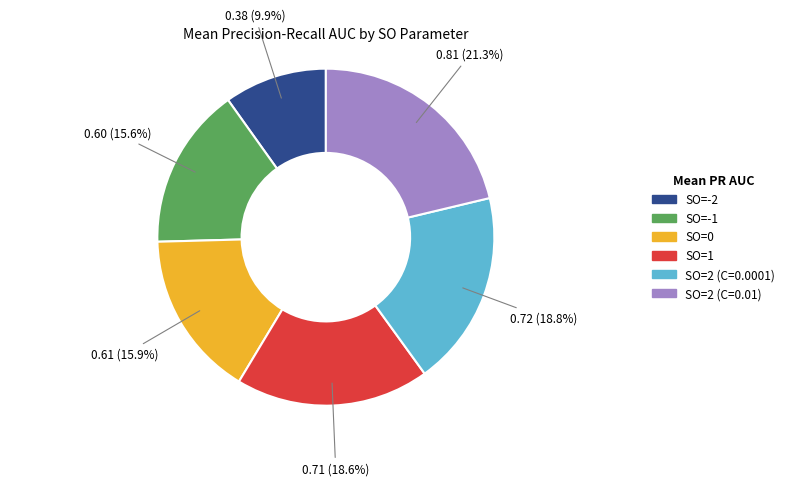

Which category has the smallest portion of the pie?

SO=-2